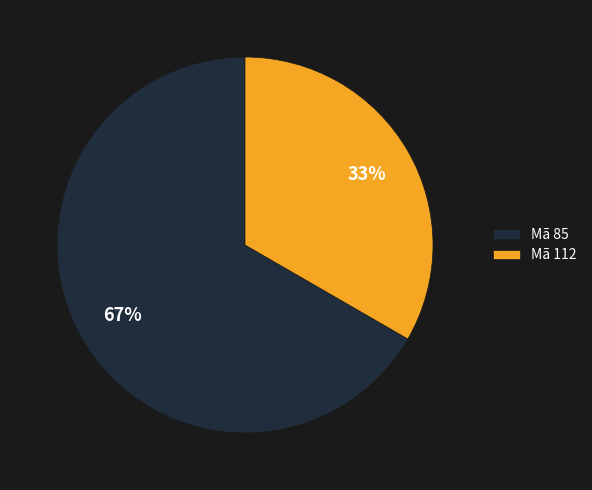

To the nearest percent, what is the combined percentage of Mã 112 and Mã 85?

100%